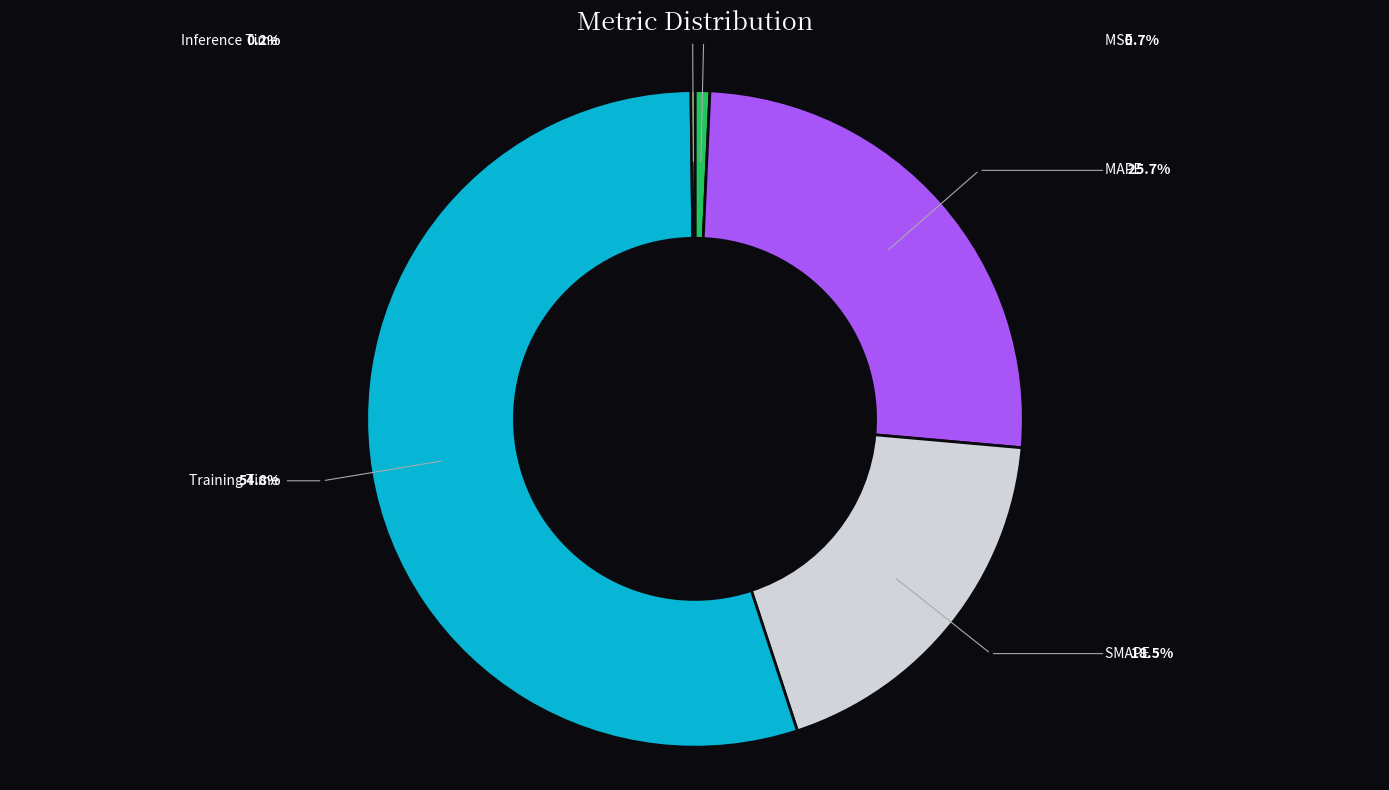

Does any single category account for the majority?

Yes